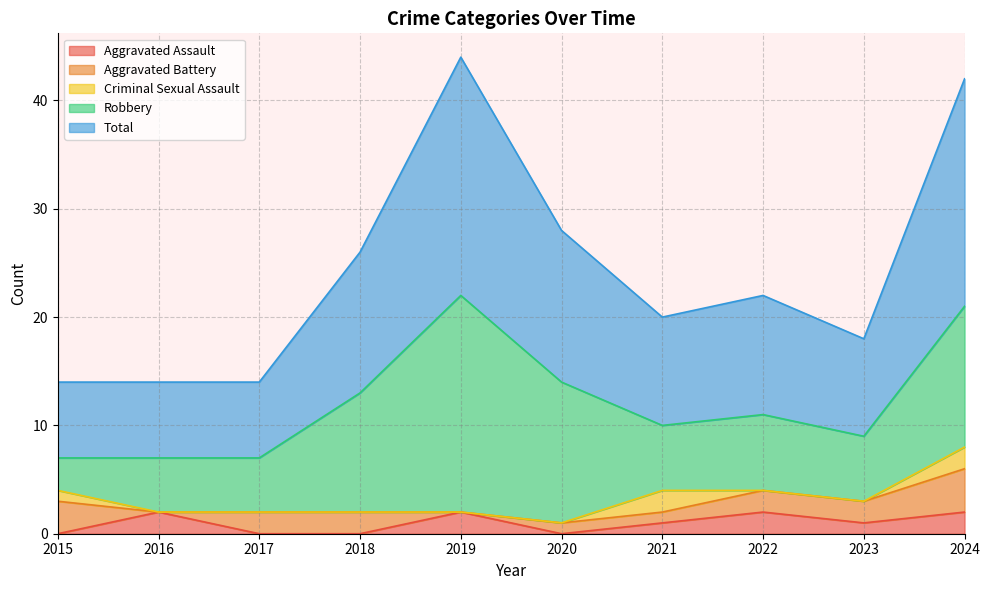

True or false: Robbery has a value of 9 at 2019.

False